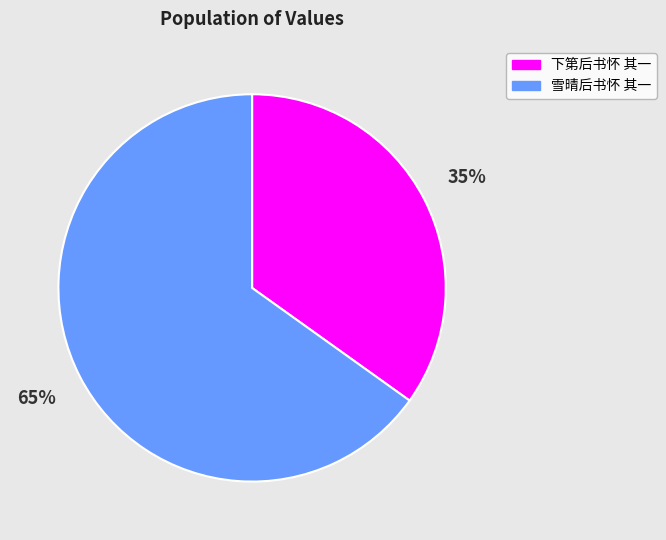

What is the ratio of the value at 下第后书怀 其一 to the value at 雪晴后书怀 其一?

0.5